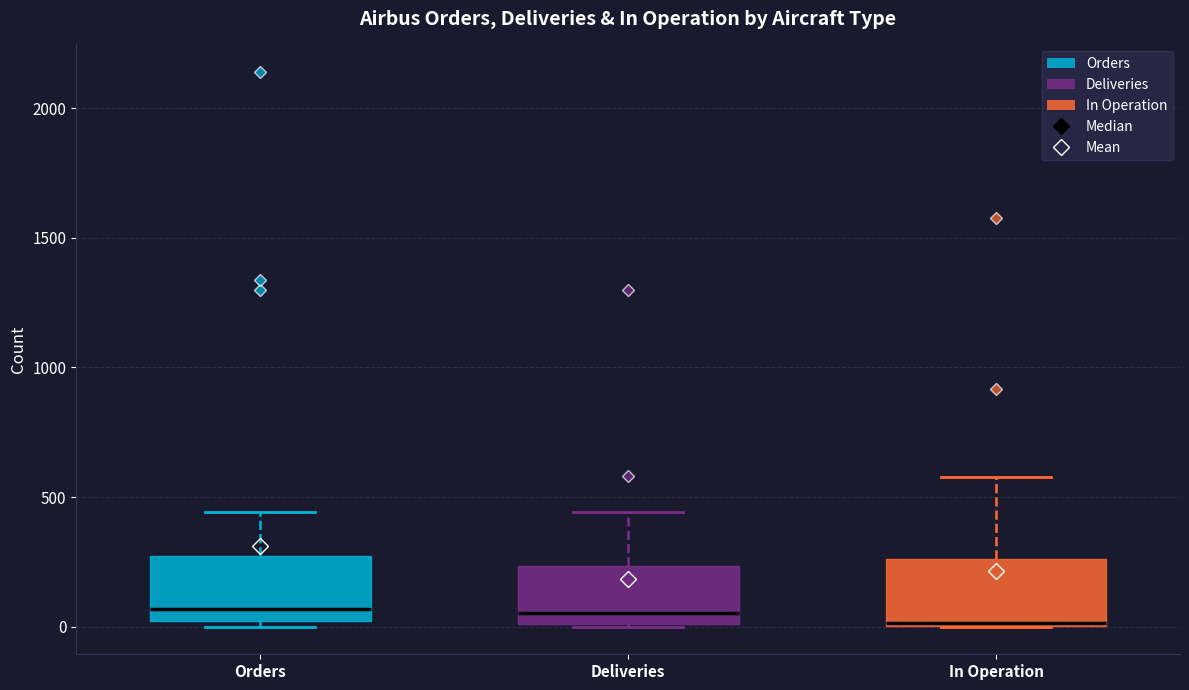

Reading left to right, read every box against the y-axis: the position of its median line, the range the box covers, and the ends of its whiskers. The values are not printed on the chart, so give them approximately, as read against the axis.

Orders: median 50, box 0 to 250, whiskers 0 (just below the box's lower edge) to 450
Deliveries: median 50, box 0 to 250, whiskers 0 to 450
In Operation: median 0, box 0 to 250, whiskers 0 to 600